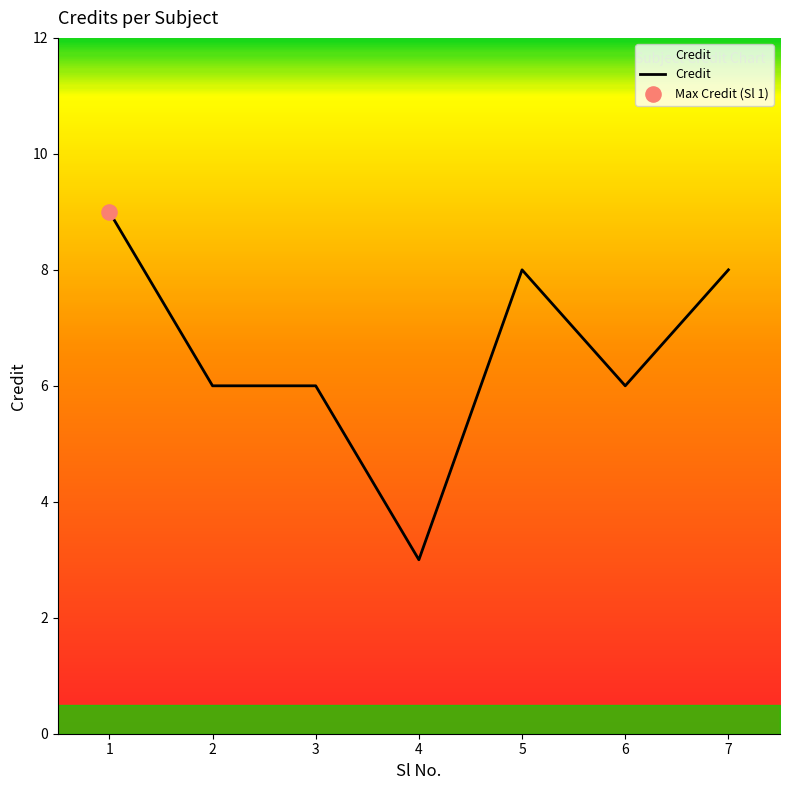

What is the change in value from 1 to 6?

-3